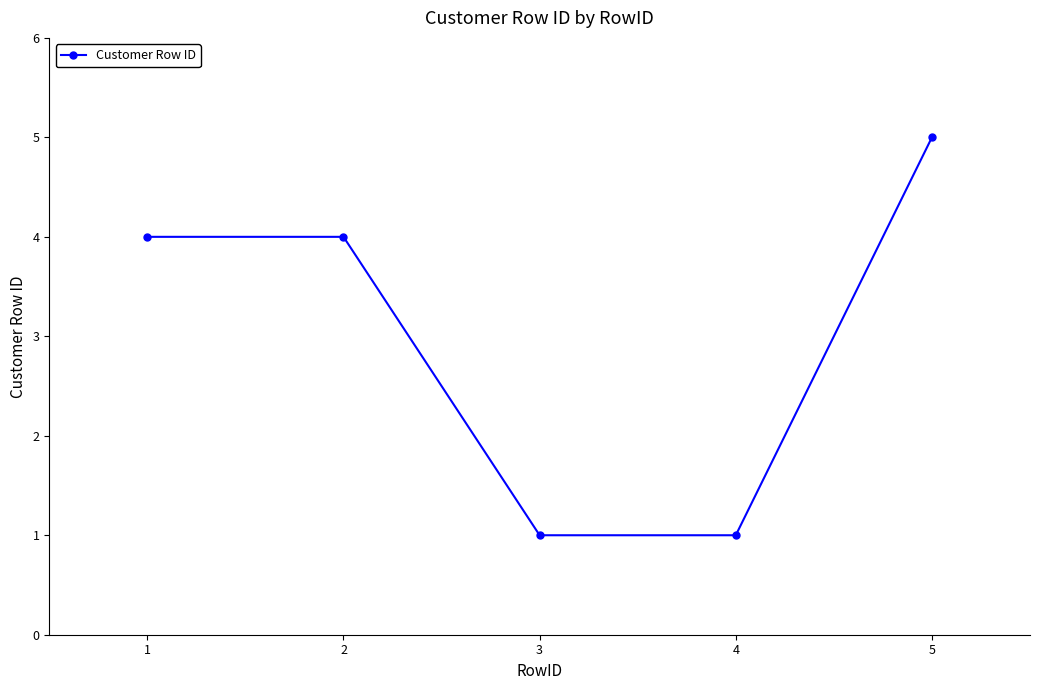

Reading right to left, list all the values displayed in this chart.

5	1	1	4	4